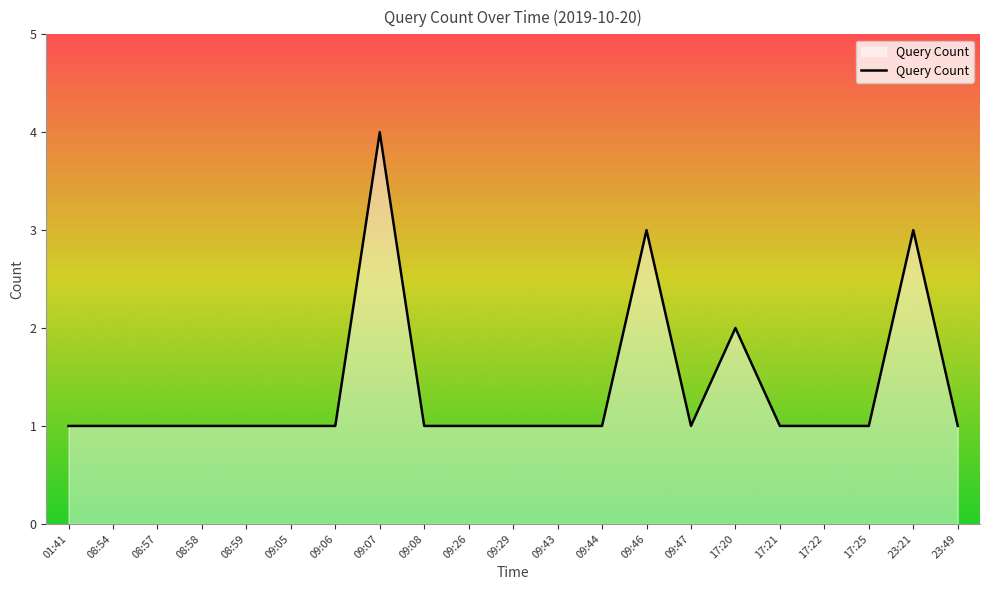

Is it true that the value at 01:41 is 1?

True